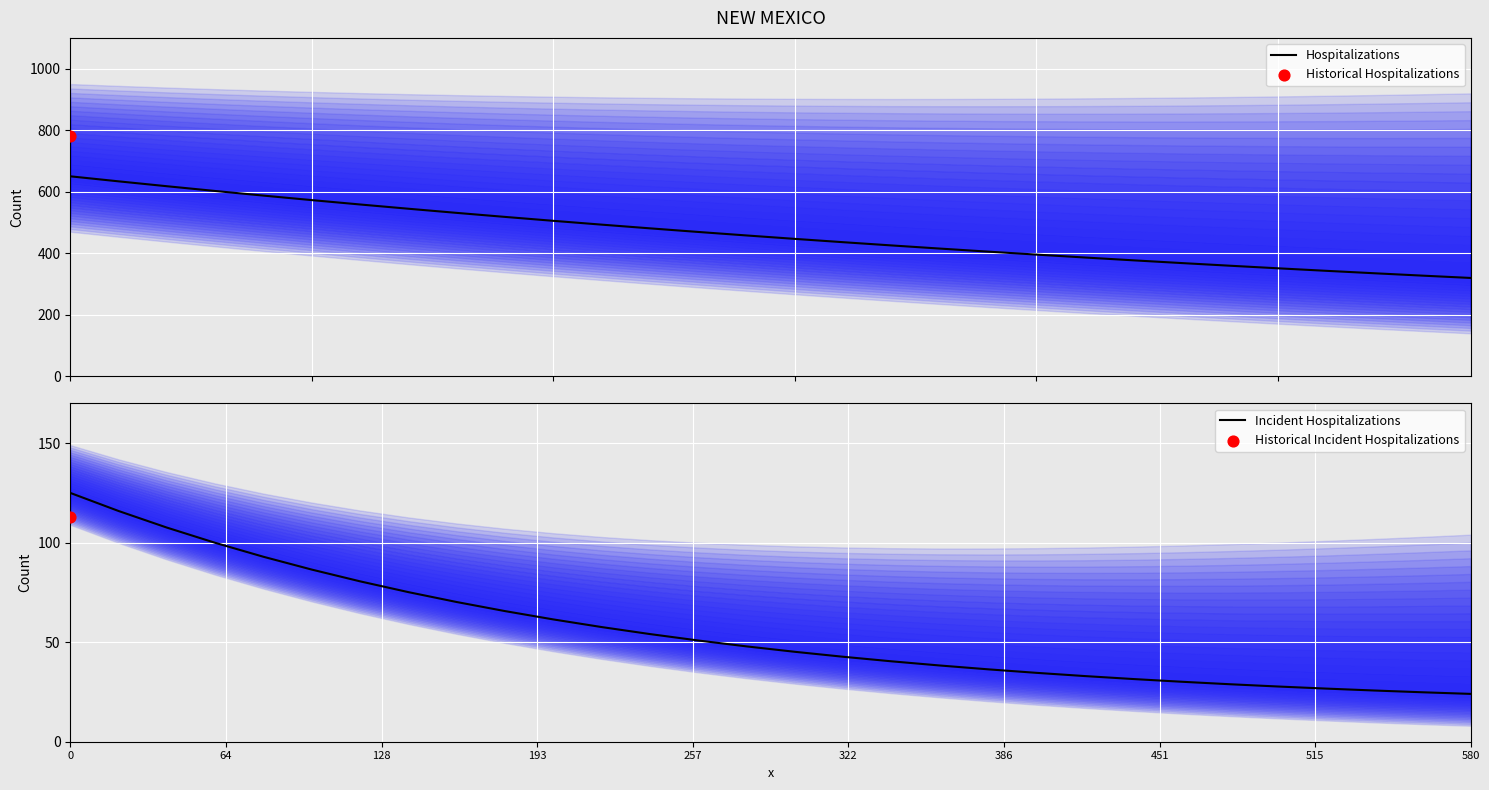

What is the maximum value for Hospitalizations?

650.0